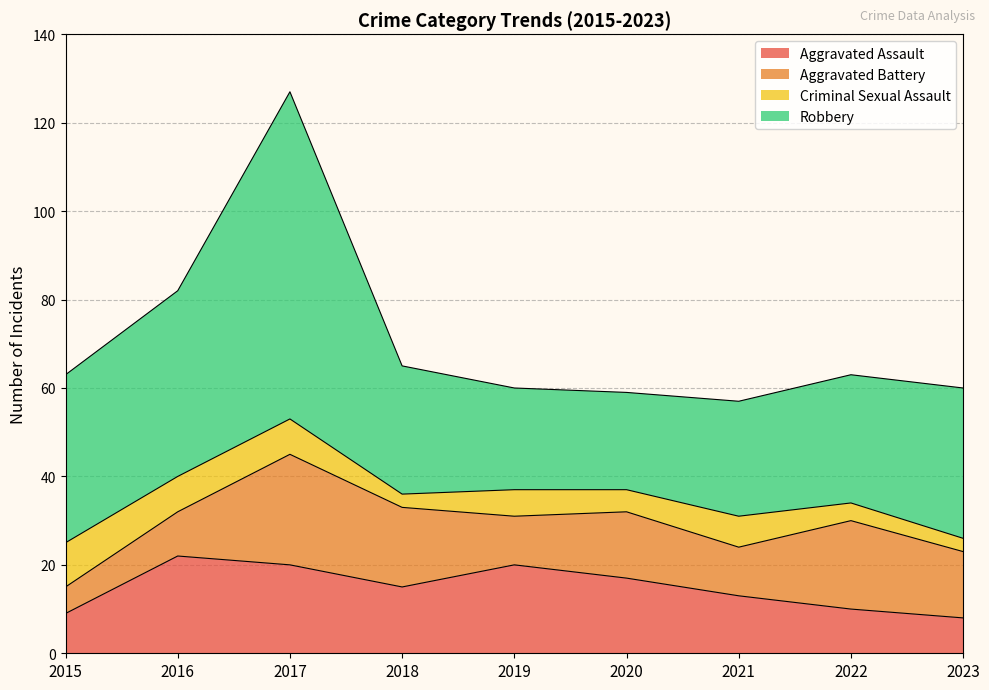

Does the chart have visible grid lines?

Yes